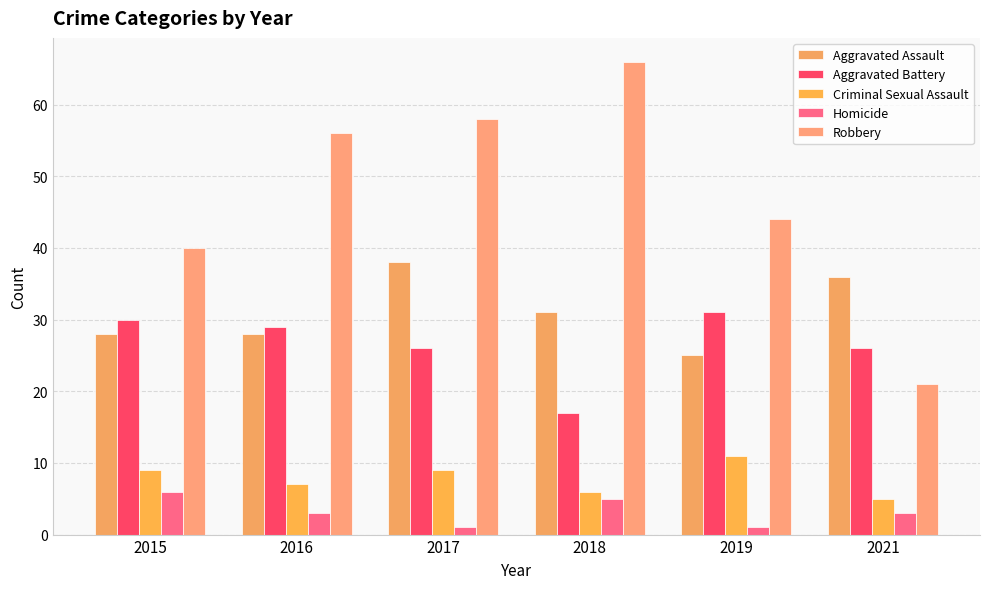

Is the value of Homicide at 2015 greater than the value of Aggravated Assault at 2018?

No